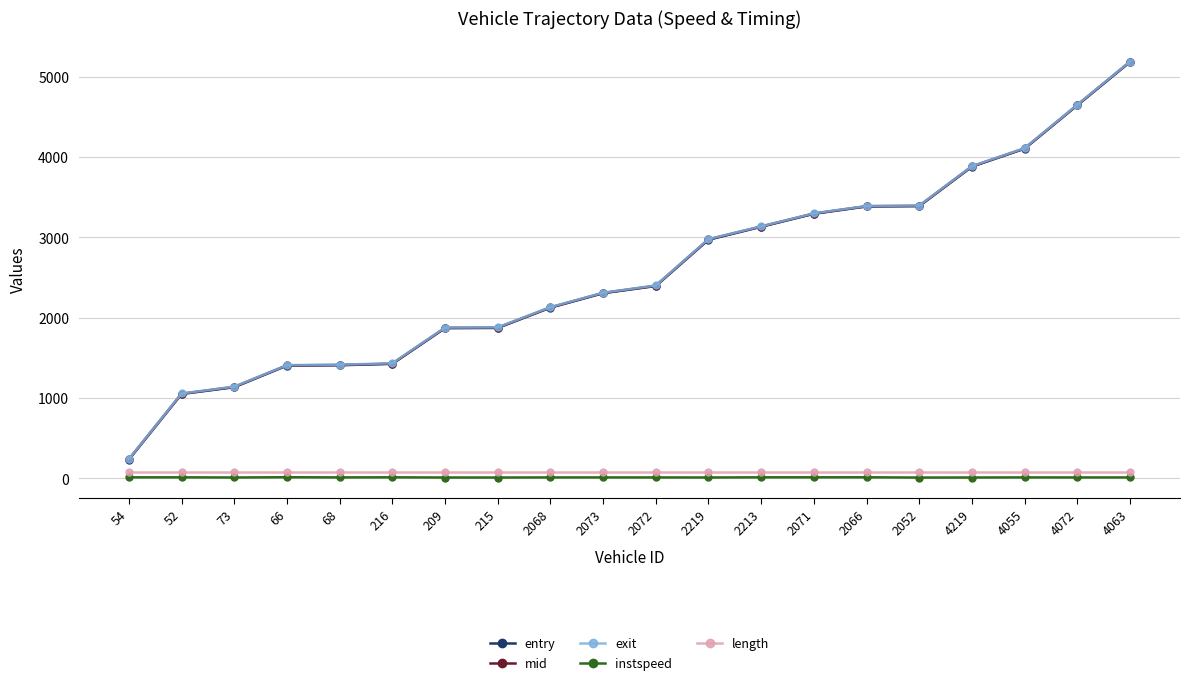

Does the chart have visible grid lines?

Yes